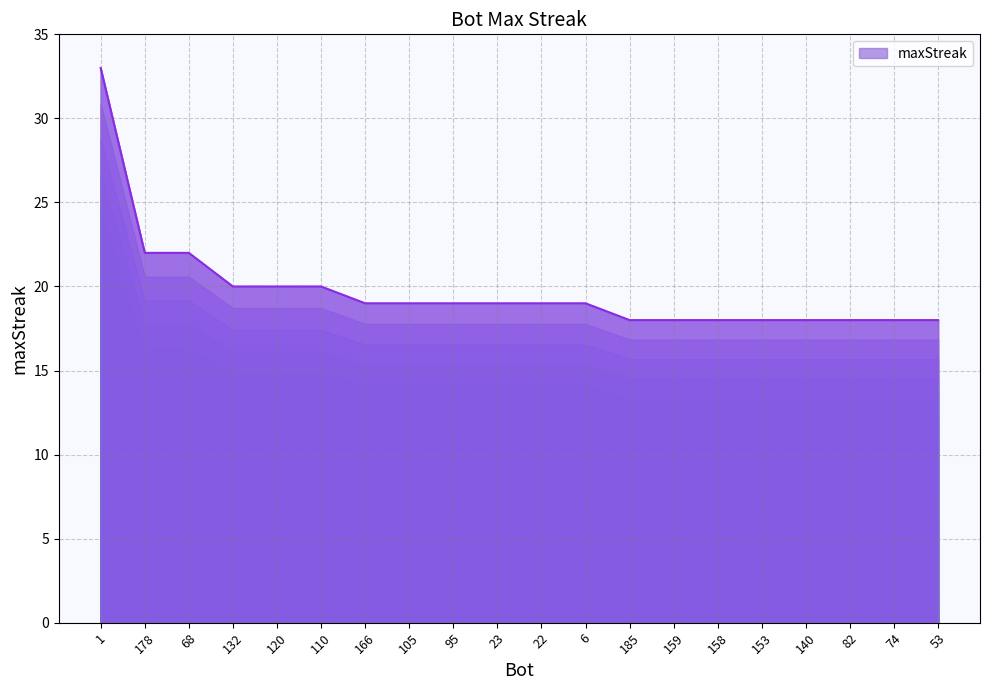

What is the label of the 2nd point from the right?

74